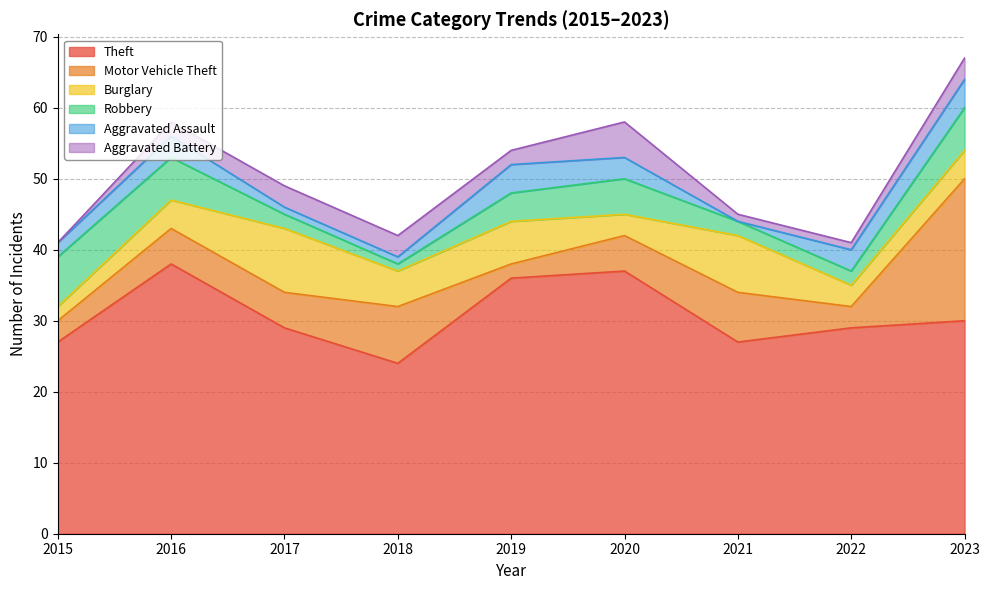

In Motor Vehicle Theft, how many points are higher than both neighbors (excluding endpoints)?

2